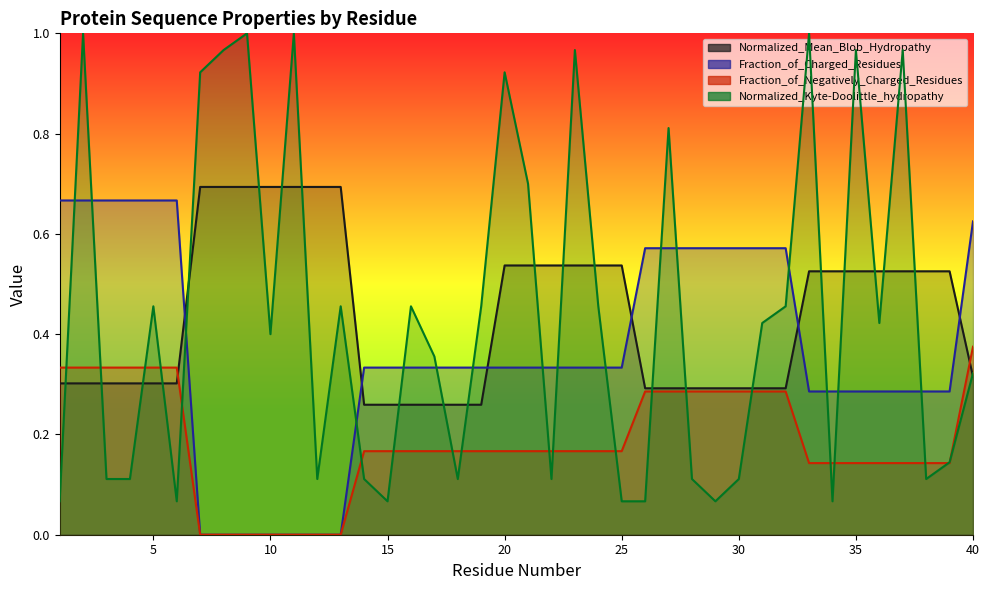

What is the total value across all series at 23?

2.0